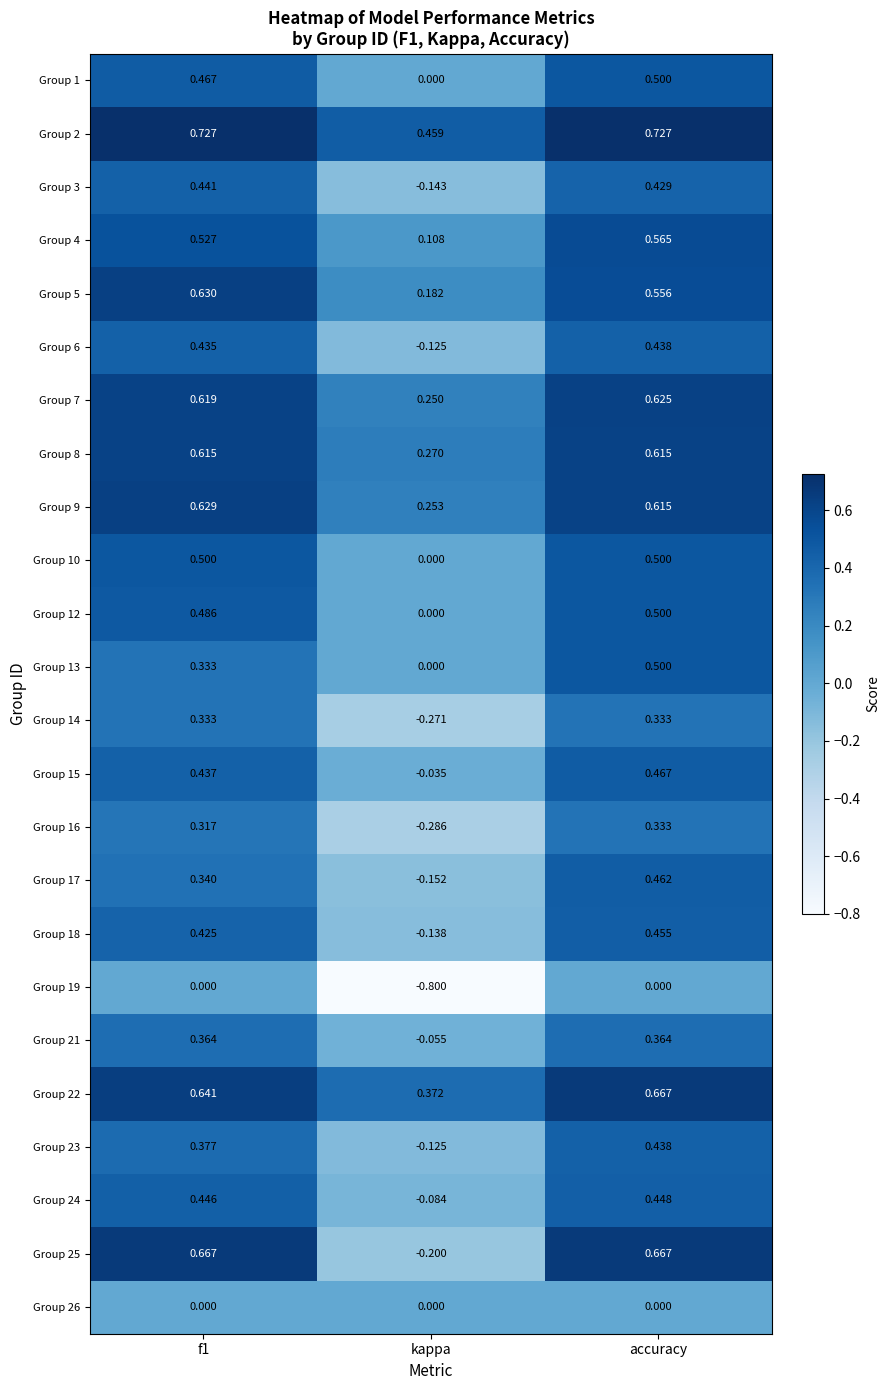

Which series changed the most between f1 and kappa?

Group 25